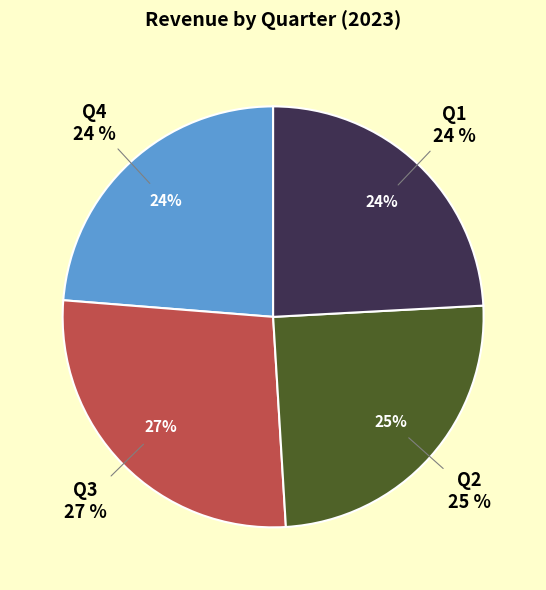

How many slices are in this pie chart?

4